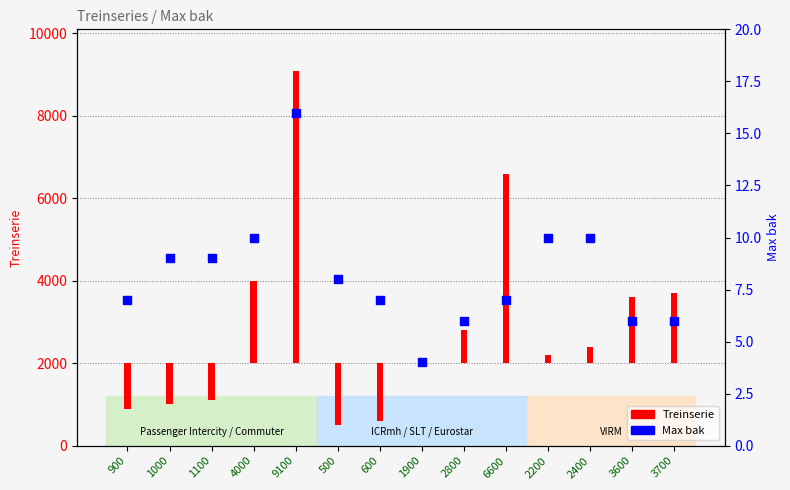

Between 2200 and 1000, which is larger?

2200